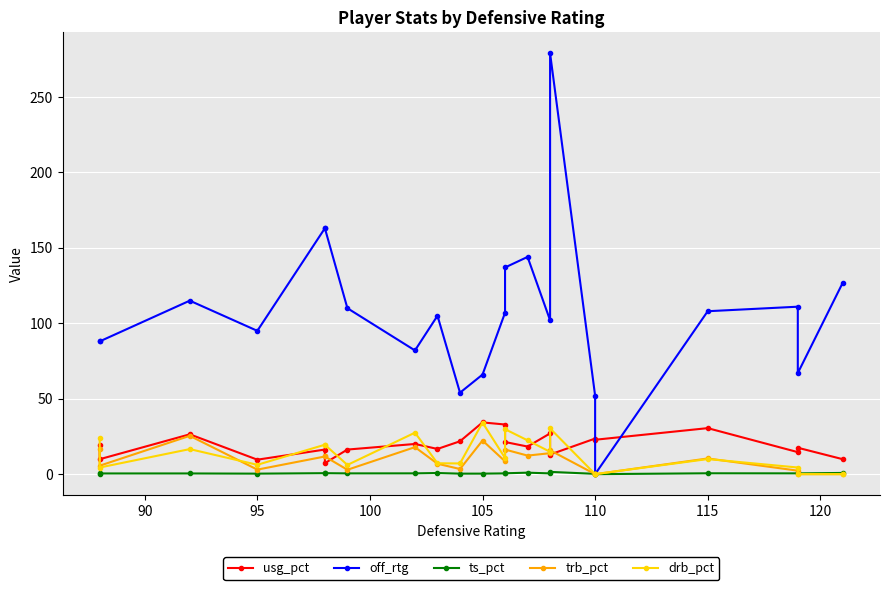

Is it true that usg_pct equals 40.9 at 110?

False